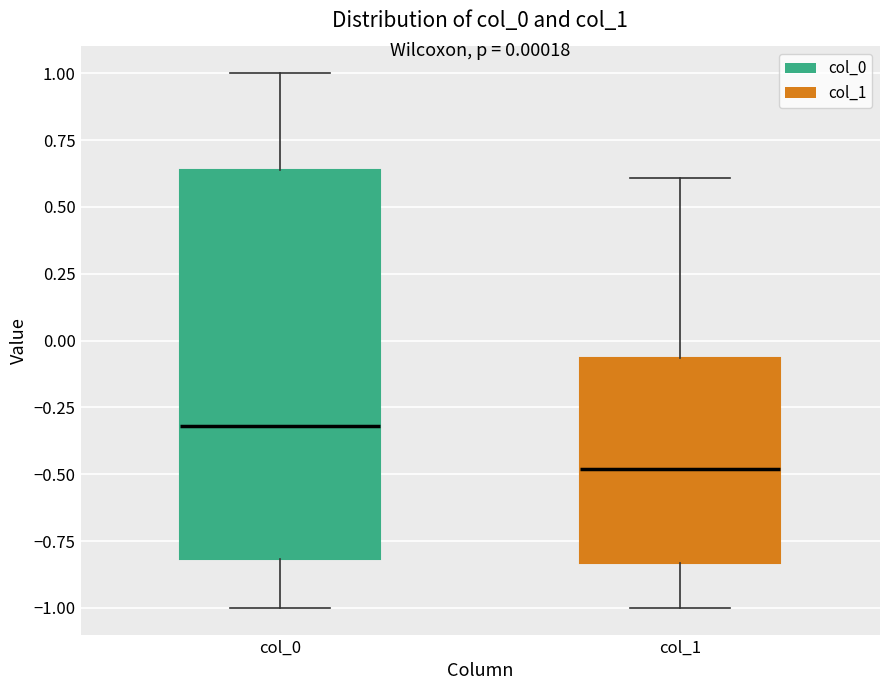

Comparing the boxes themselves (not the whiskers), which one is the tallest?

col_0